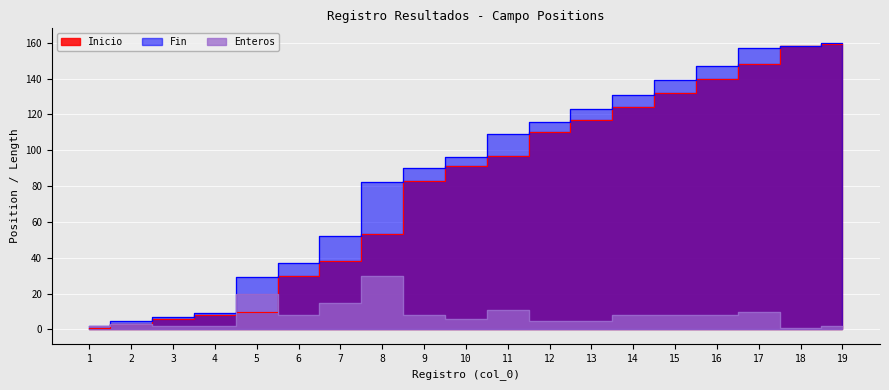

What are all the series names shown in the legend?

Inicio, Fin, Enteros